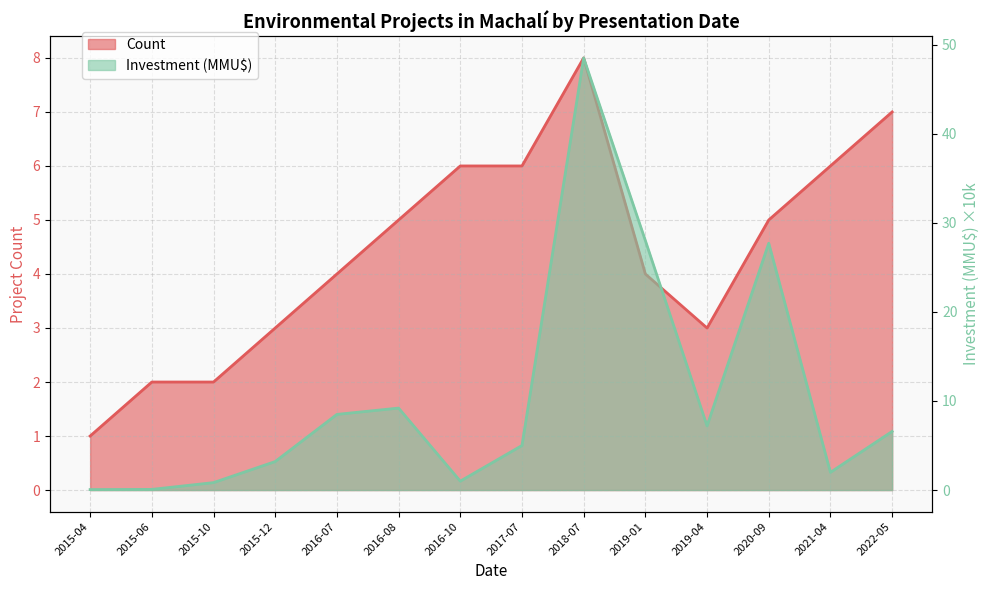

Read the Investment (MMU$) value at 2015-12.

3.2